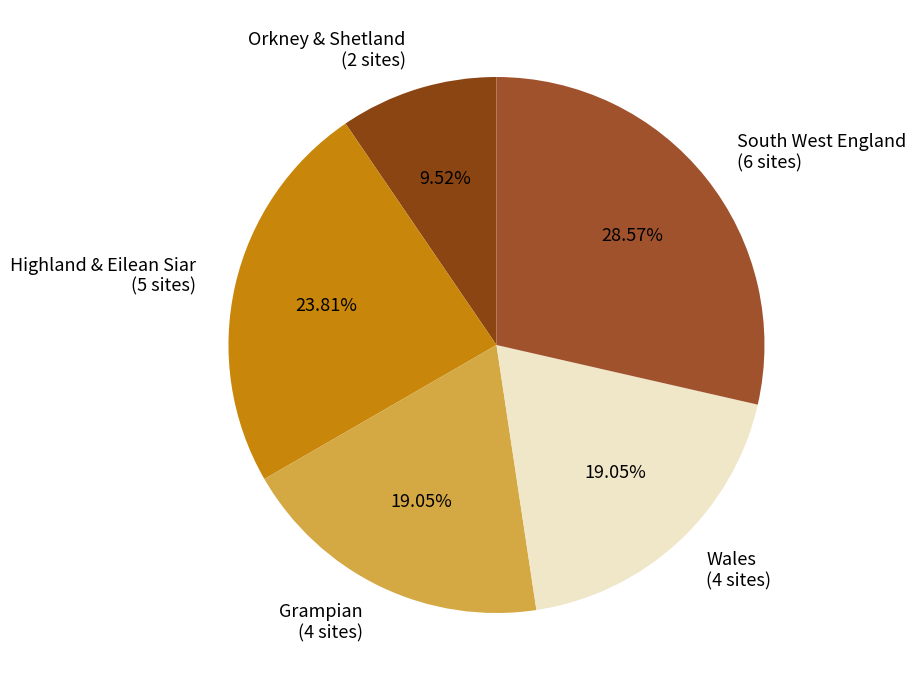

What is the smallest slice in the pie chart?

Orkney & Shetland (2 sites)